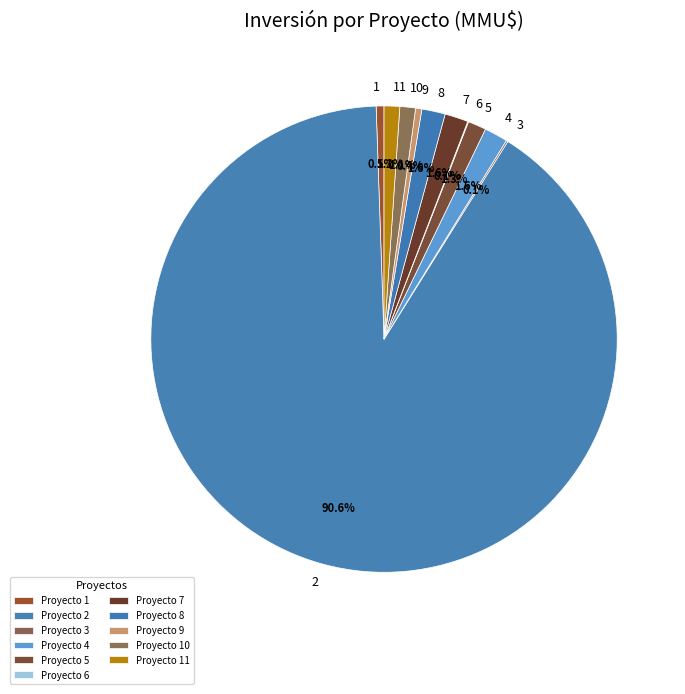

Is there any slice that represents more than half of the pie?

Yes